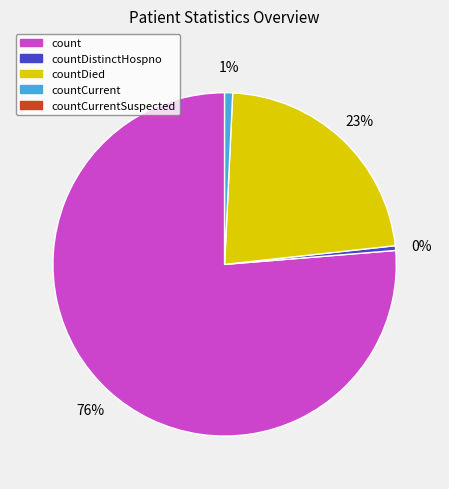

To the nearest percent, what is the difference between the largest and smallest slice percentages?

76%